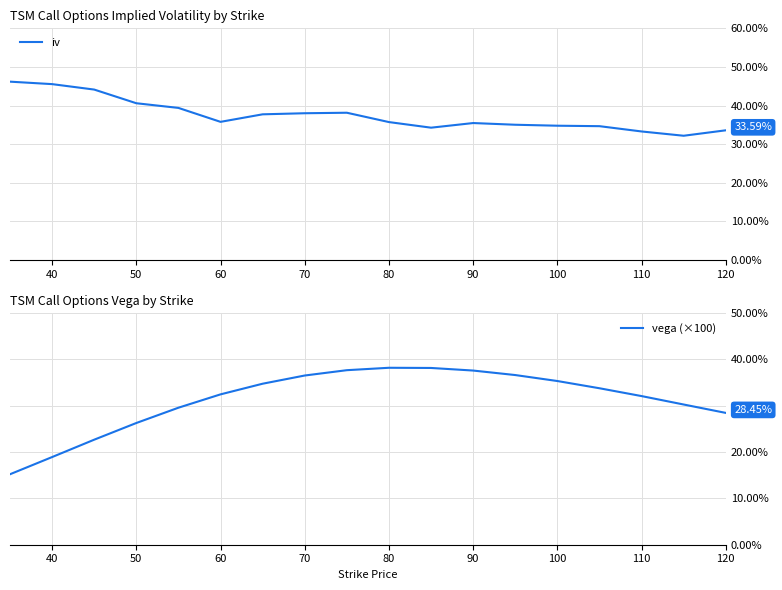

What is the highest value of the vega (×100) series?

38.2